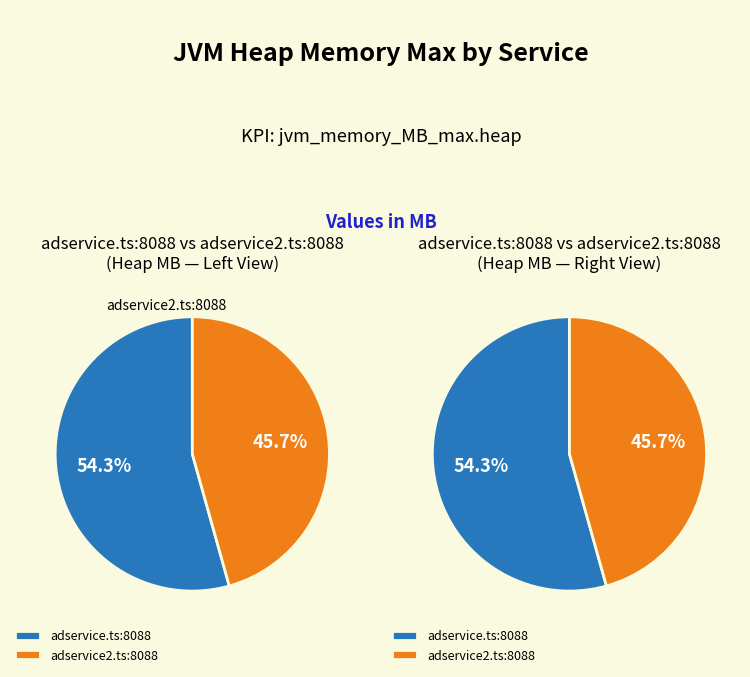

To the nearest percent, what is the difference between the adservice.ts:8088 and adservice2.ts:8088 slice percentages?

9%